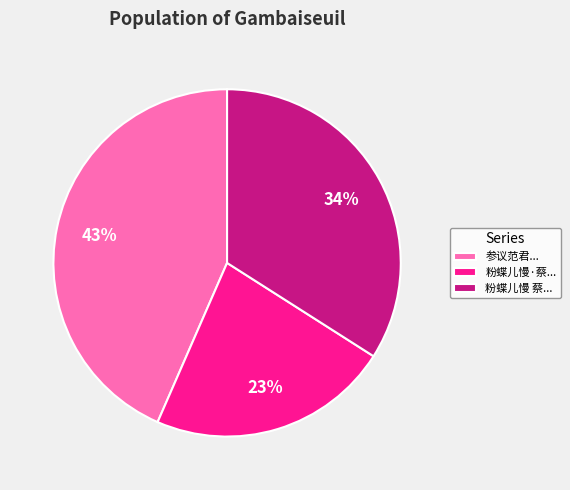

True or false: 粉蝶儿慢·蔡... accounts for 35% of the total.

False